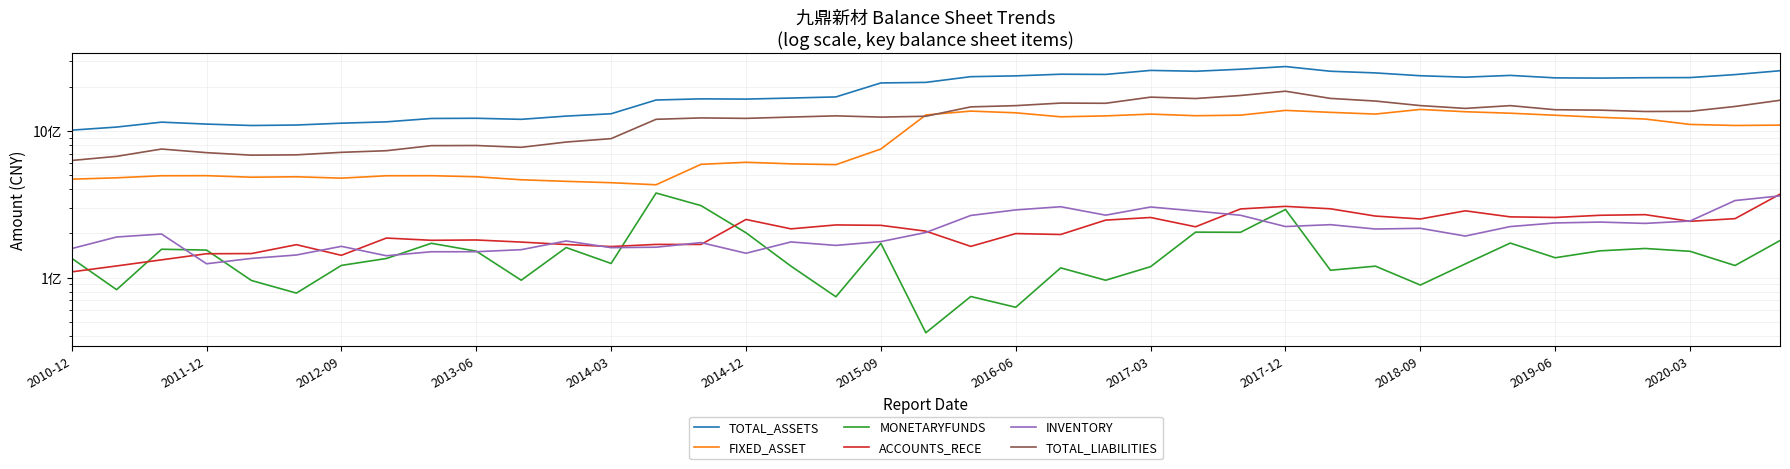

Between 33 and 28, which is larger?

28